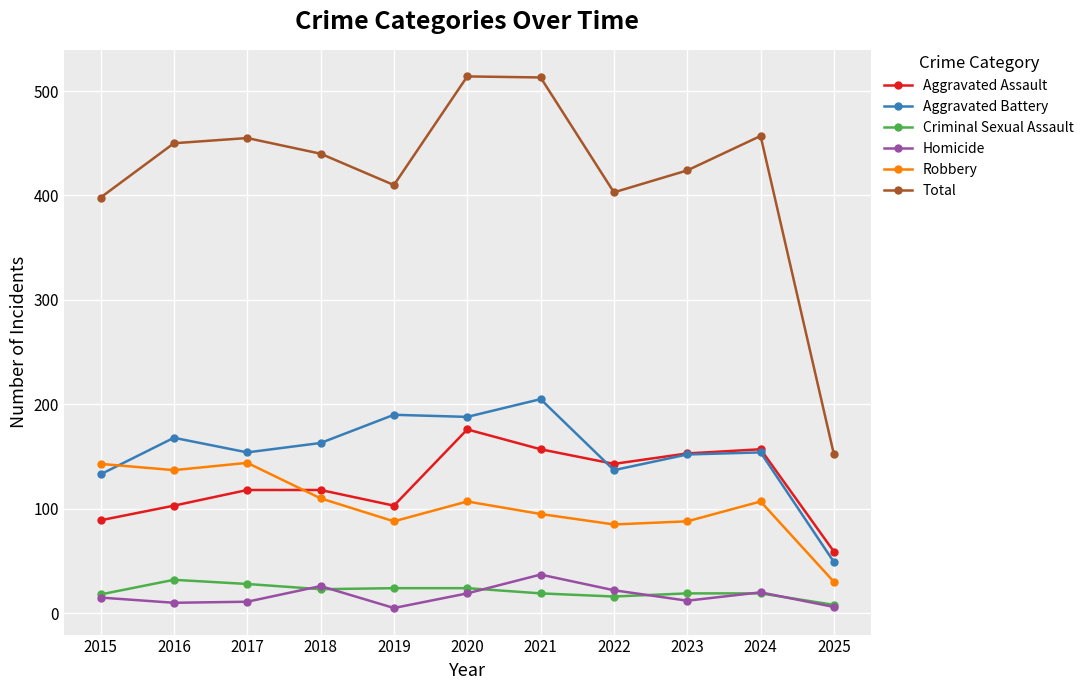

Is the value of Robbery at 2021 greater than the value of Total at 2018?

No